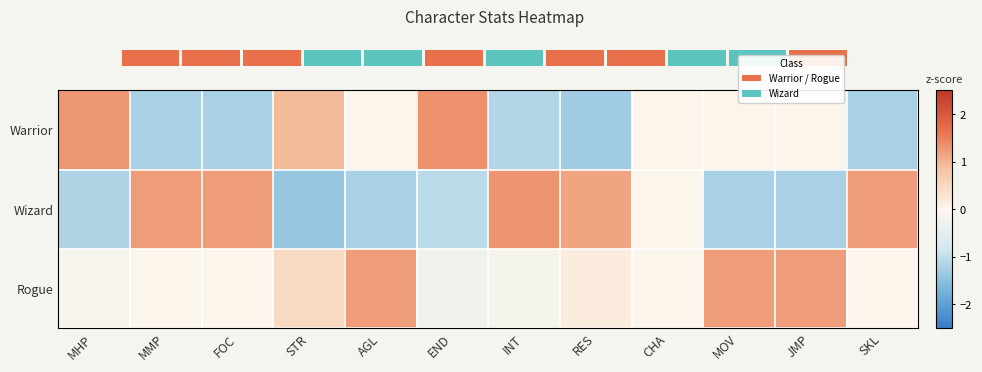

What is the difference between the Rogue values at AGL and STR?

0.8